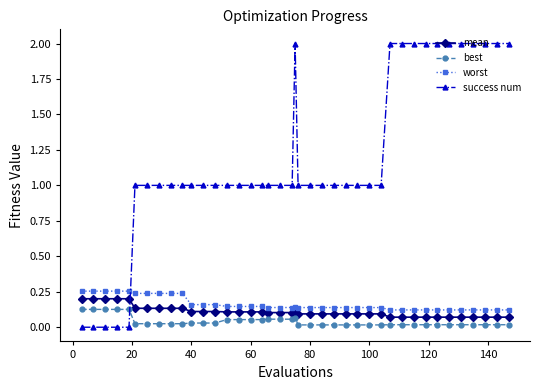

How many lines are shown in the chart?

4